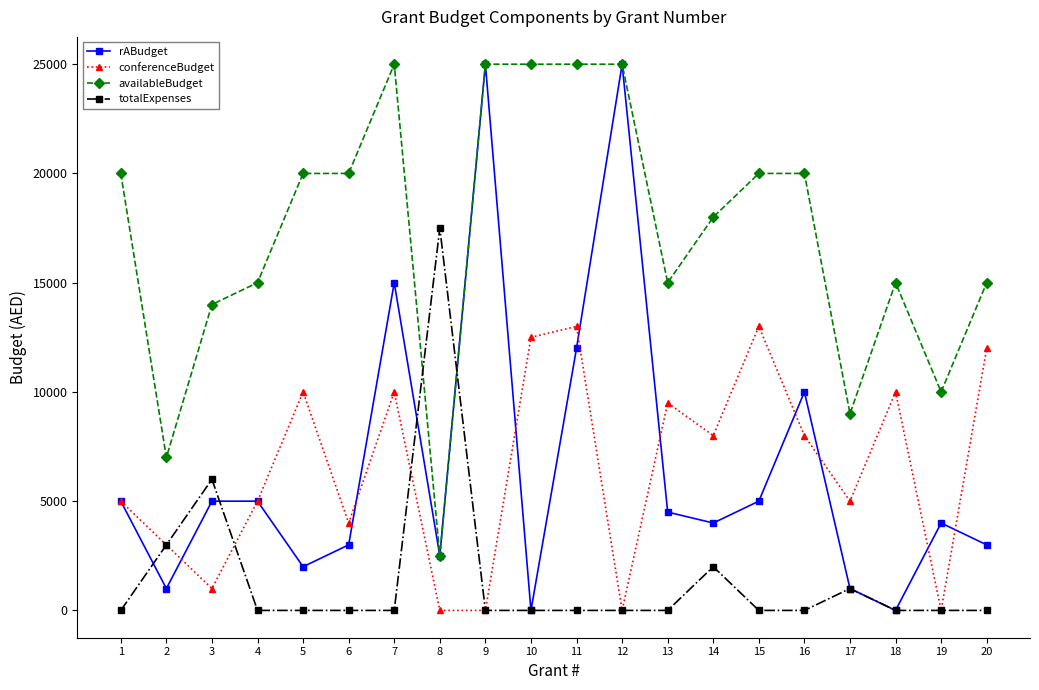

What is the total value across all series at 10?

37500